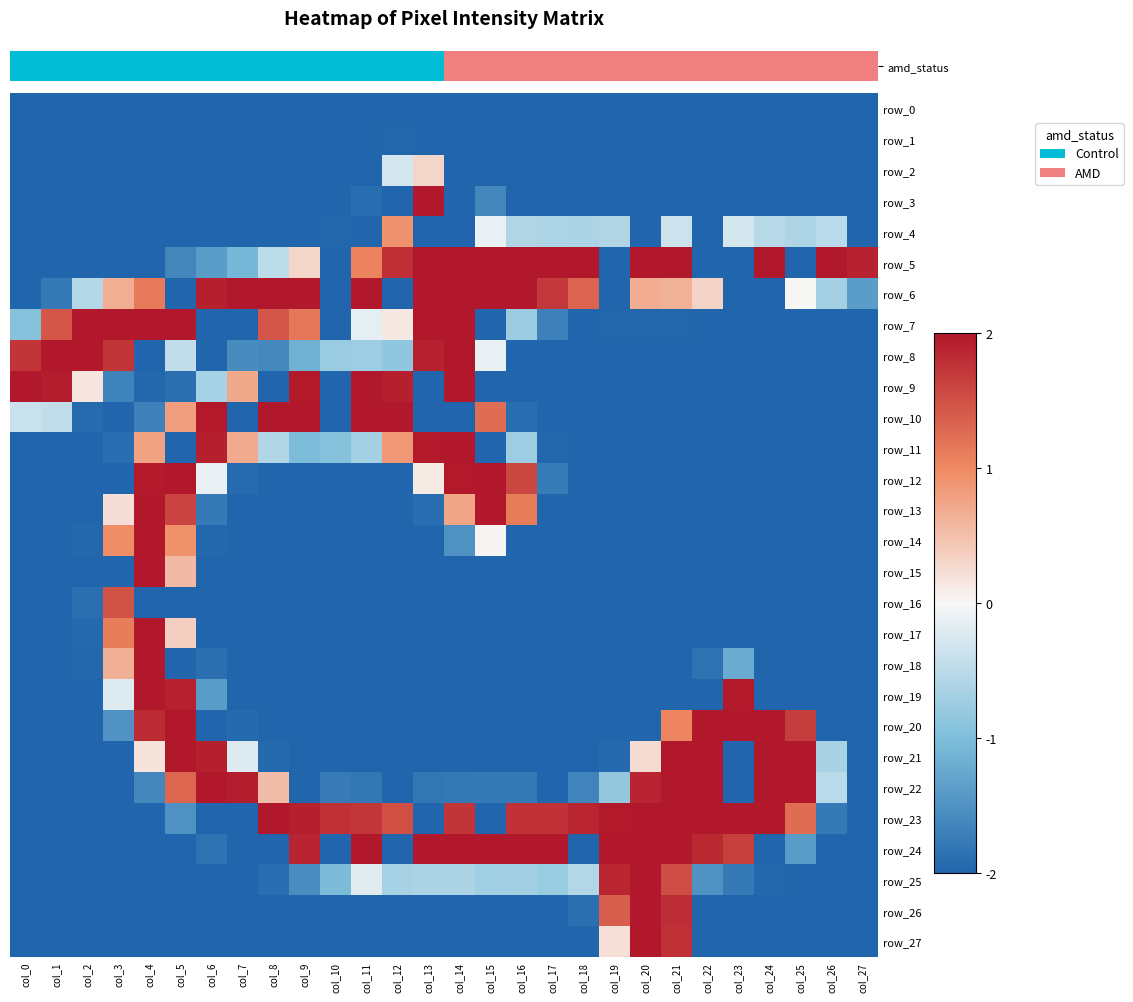

Where does the row_6 series first go above 0?

col_3